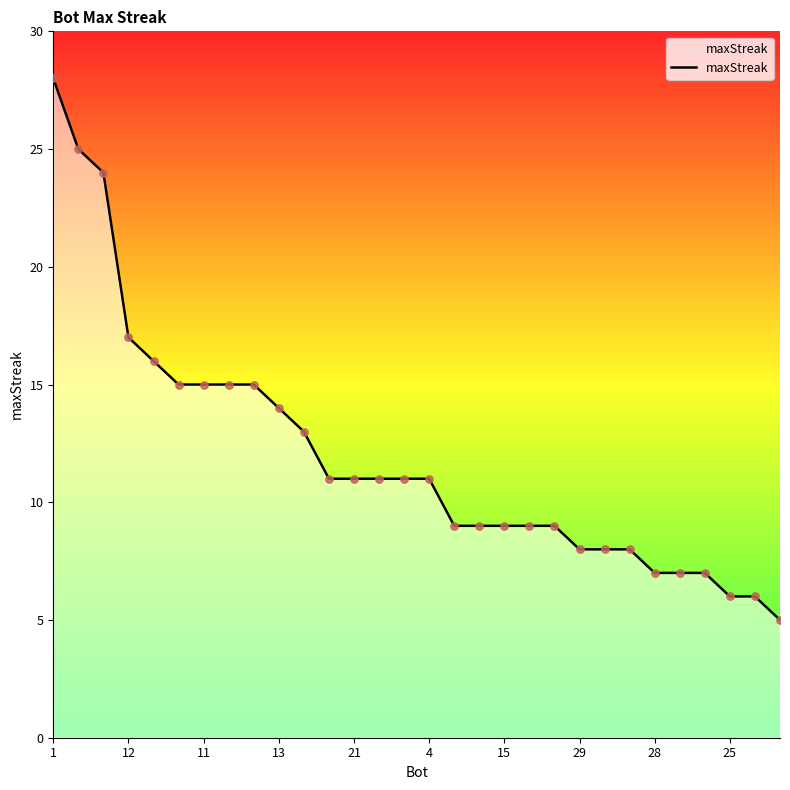

What is the minimum value shown in the chart?

5